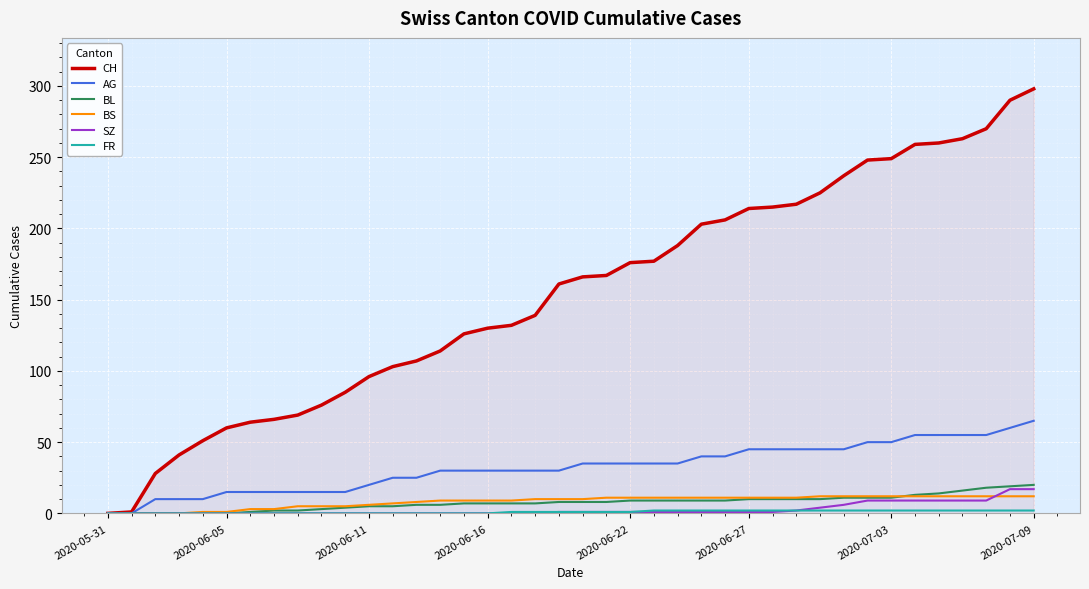

What is the maximum value for CH?

298